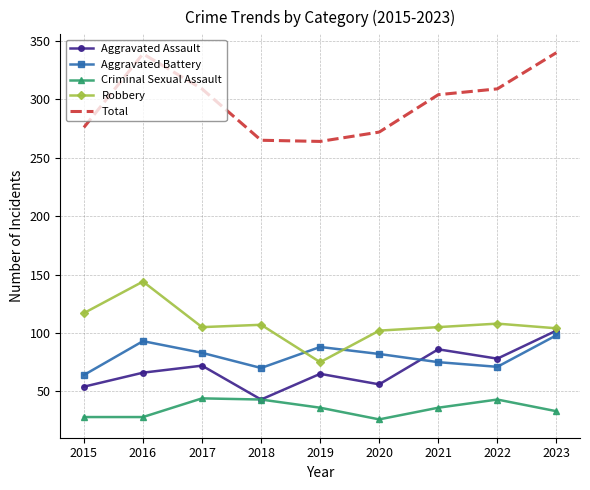

At which label does Robbery reach its minimum?

2019